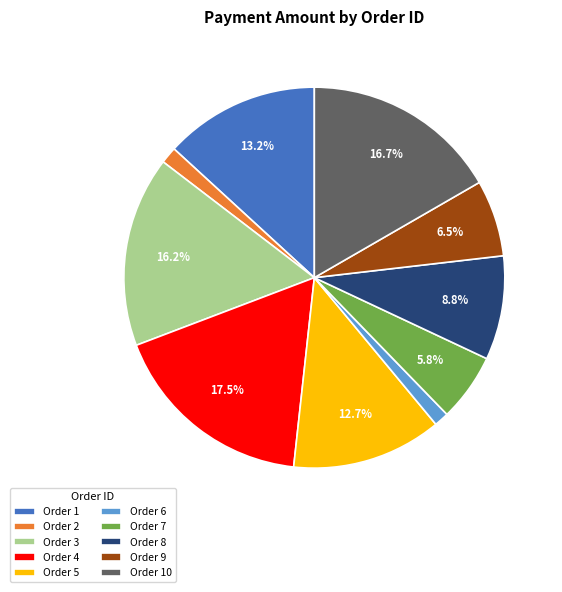

Is there any slice that represents more than half of the pie?

No